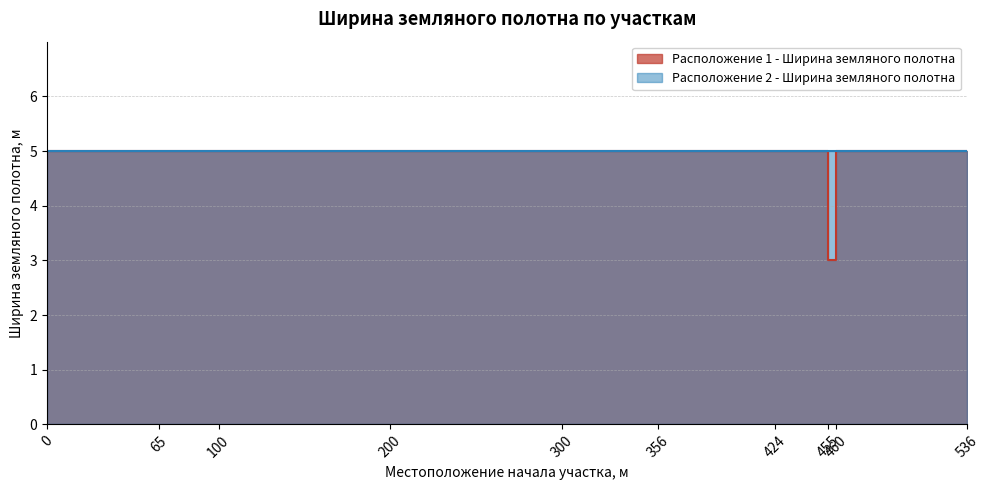

Is the value of Расположение 2 - Ширина земляного полотна at 455 greater than the value of Расположение 1 - Ширина земляного полотна at 356?

No